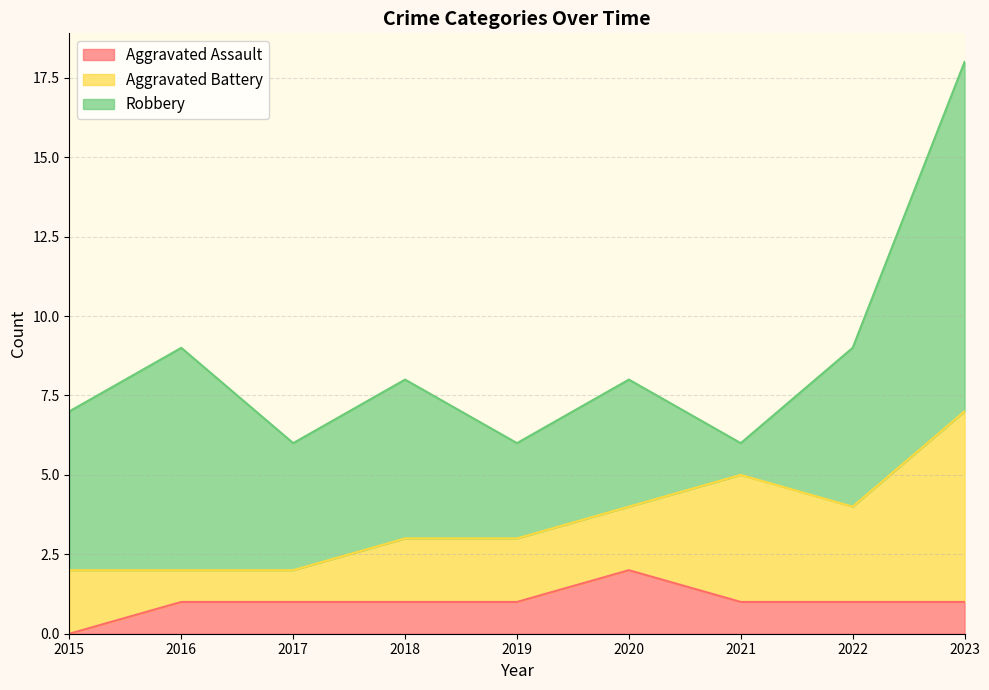

How many values in the Robbery series exceed 5?

2